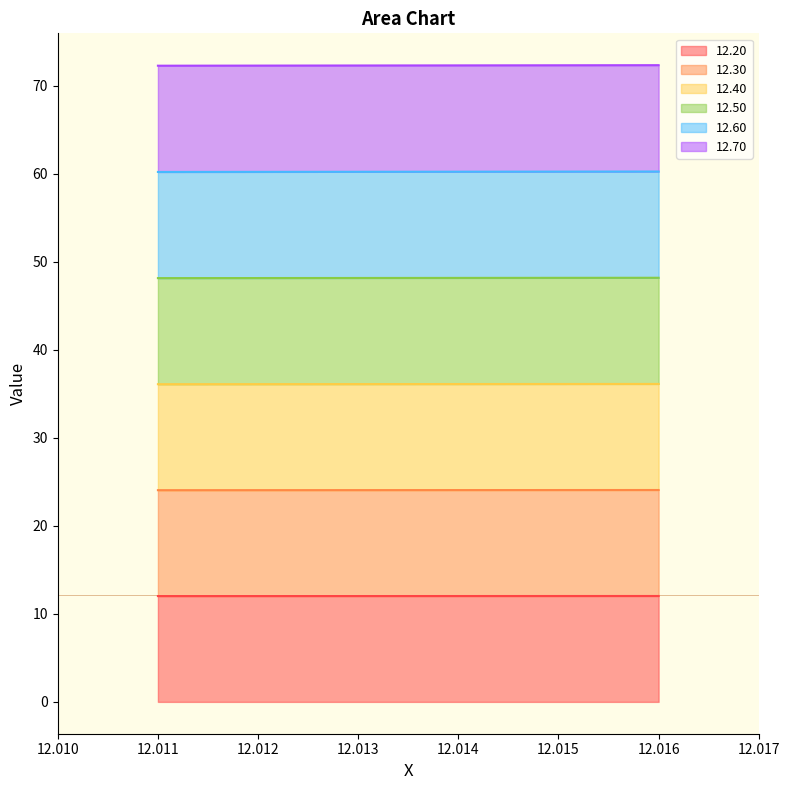

Read the 12.60 value at 12.011.

60.2